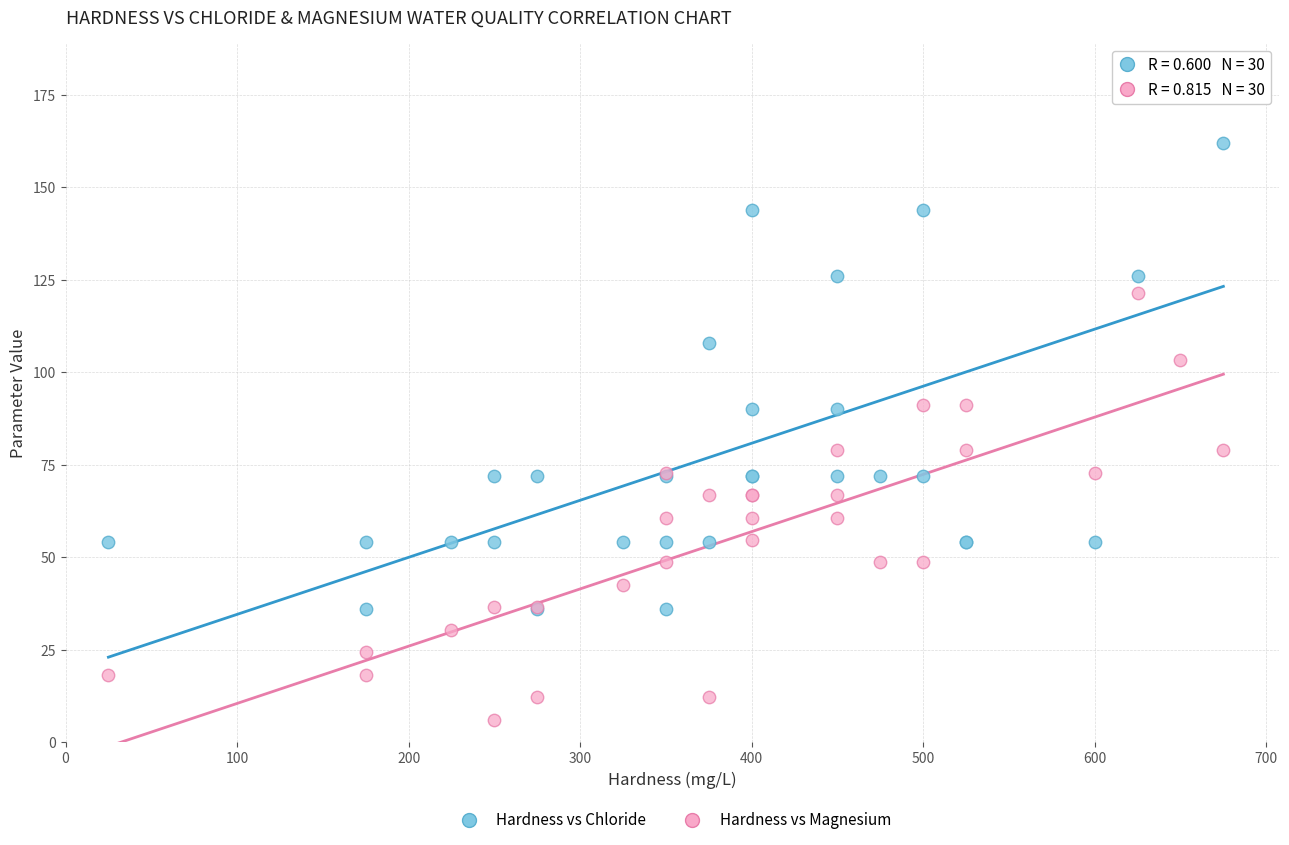

Which series has the widest spread of Y values?

Hardness vs Chloride